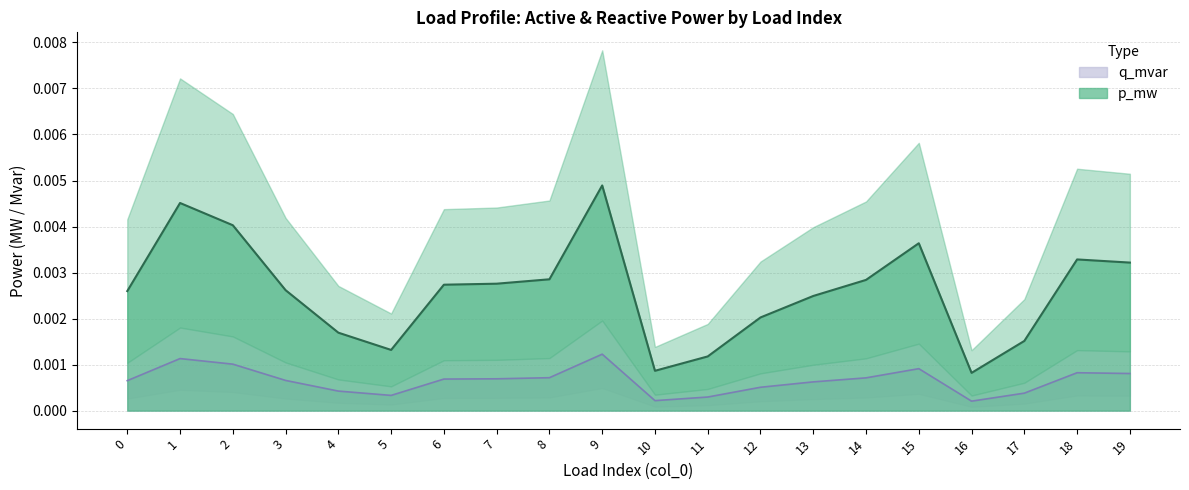

How many q_mvar (line) values are between 0 and 1?

20